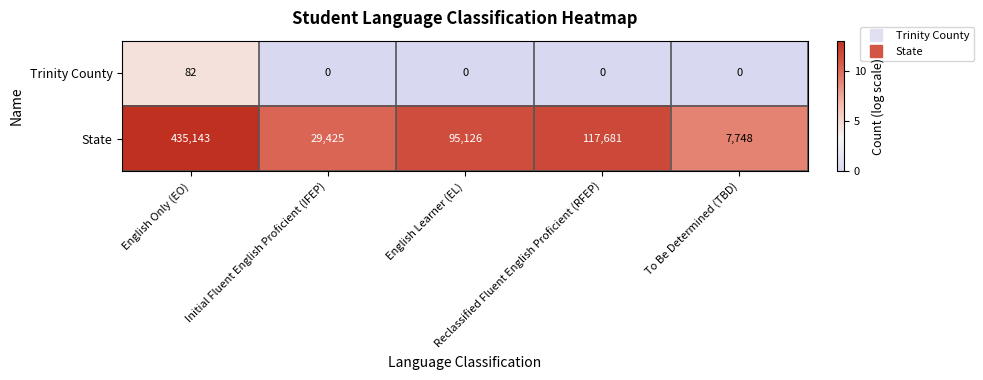

What is the lowest value of the State series?

7748